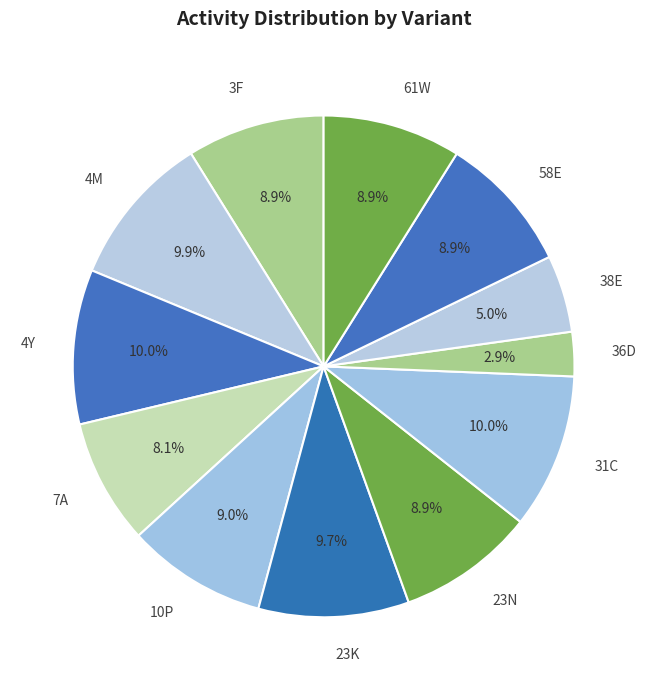

The 7A slice represents 17% of the pie. True or false?

False